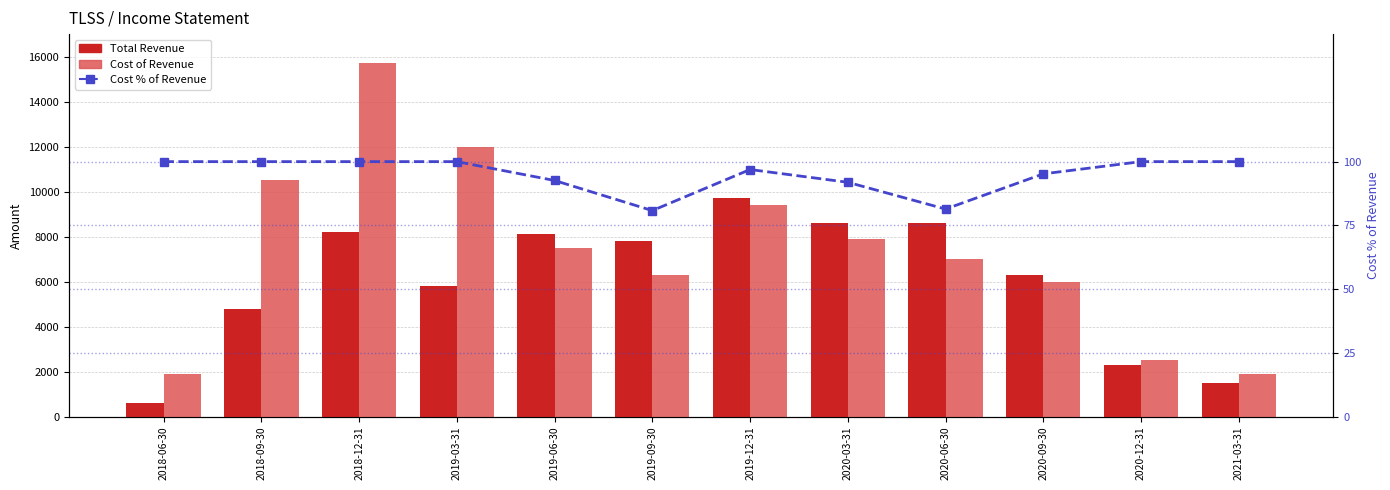

Which series has the largest range (max minus min)?

Cost of Revenue